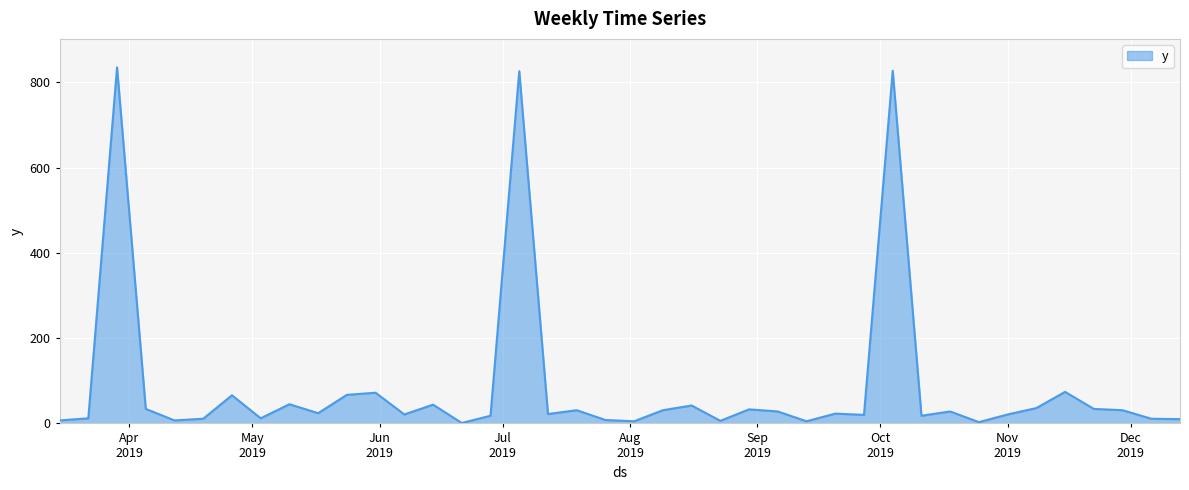

What is the difference between the maximum and minimum values?

834